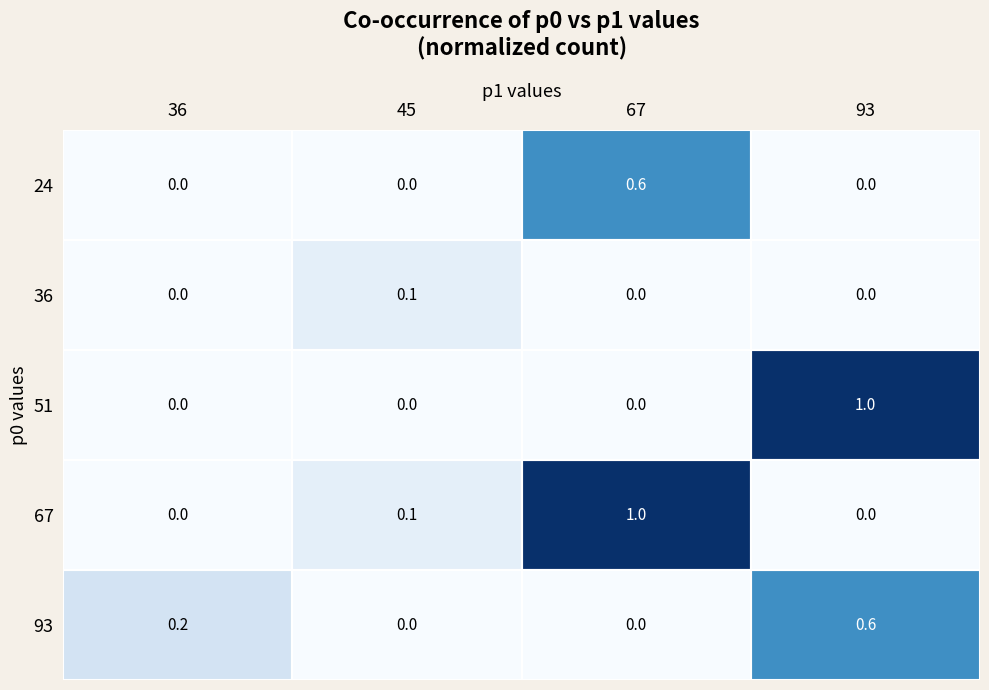

What is the total value across all series at 45?

0.2